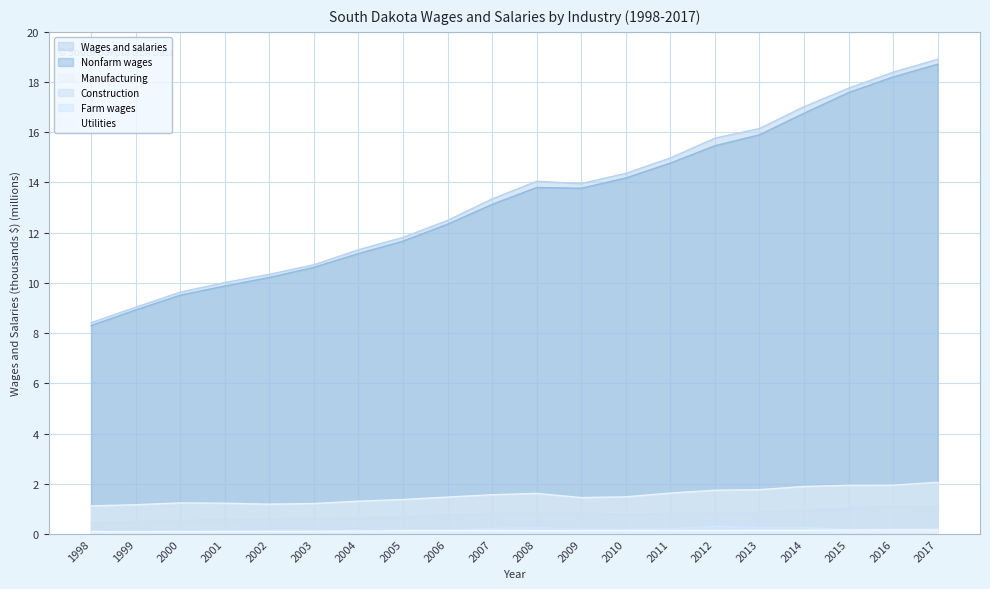

What is the difference between the highest and lowest values at 2012?

15.6